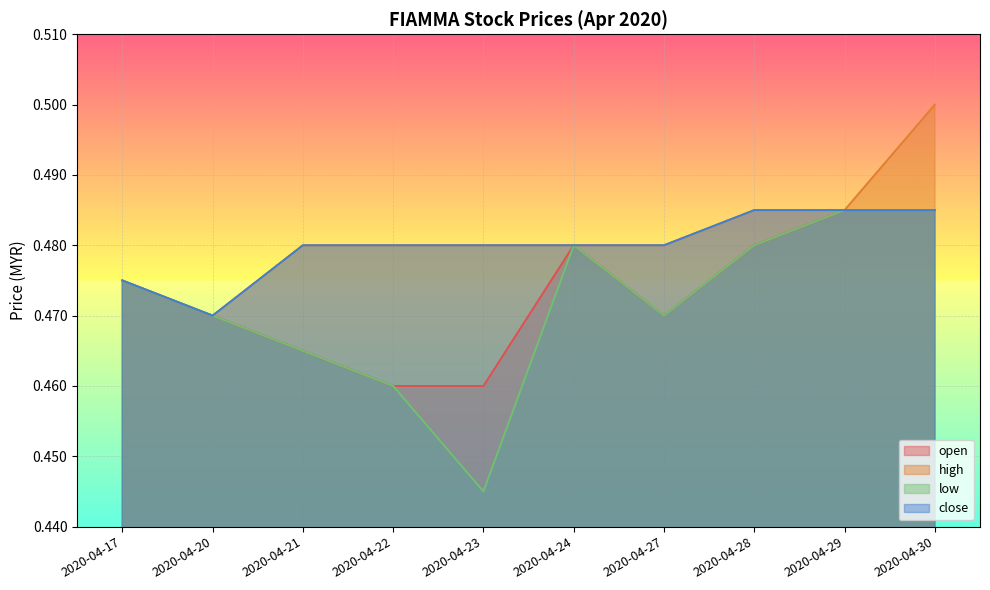

Reading right to left, what are all the values shown in this chart?

open: 0.5	0.5	0.5	0.5	0.5	0.5	0.5	0.5	0.5	0.5
high: 0.5	0.5	0.5	0.5	0.5	0.5	0.5	0.5	0.5	0.5
low: 0.5	0.5	0.5	0.5	0.5	0.4	0.5	0.5	0.5	0.5
close: 0.5	0.5	0.5	0.5	0.5	0.5	0.5	0.5	0.5	0.5